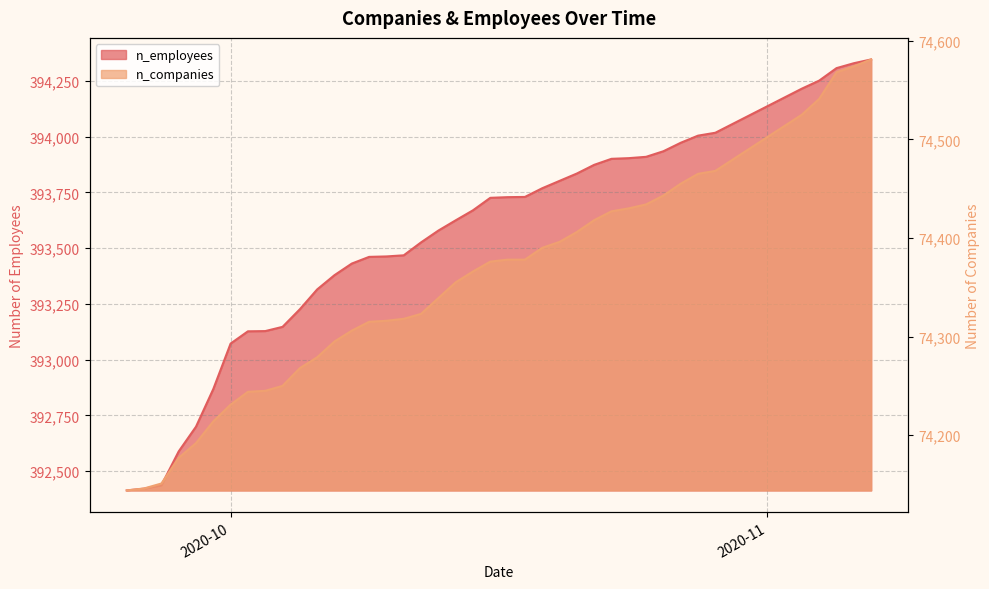

Which series has the widest spread of values?

n_companies